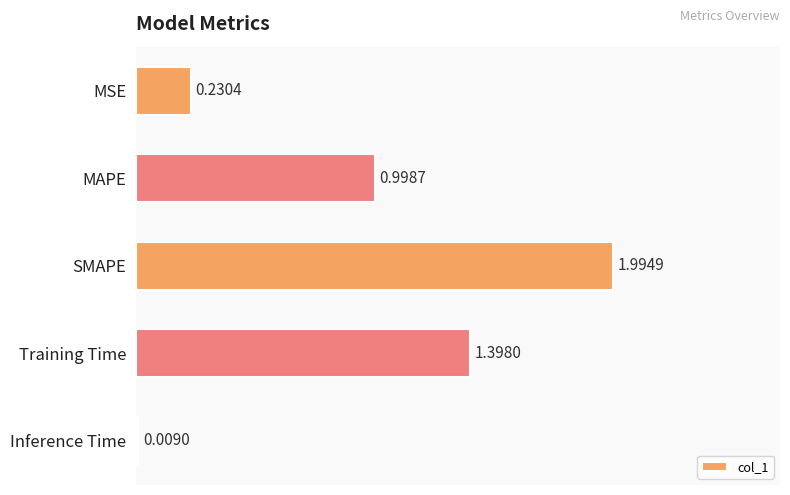

What is the label of the 2nd bar from the top?

MAPE